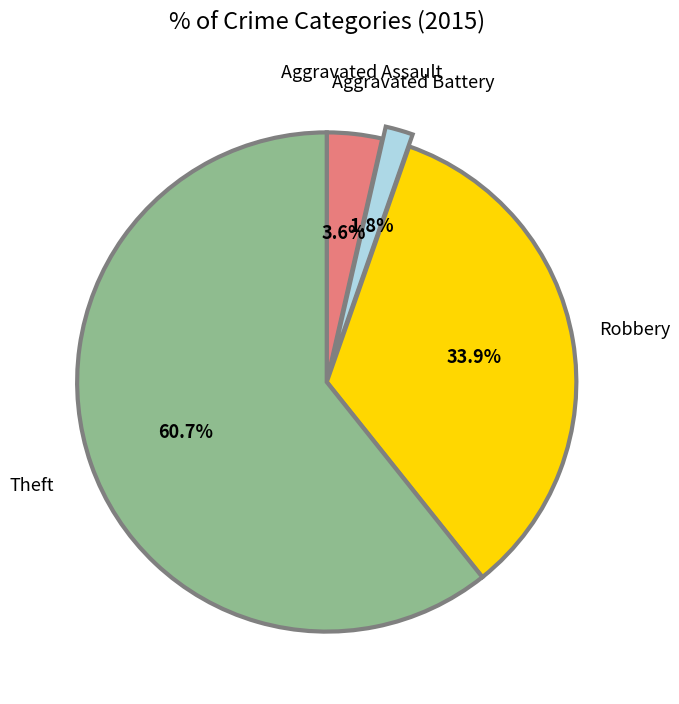

Does any single category account for the majority?

Yes